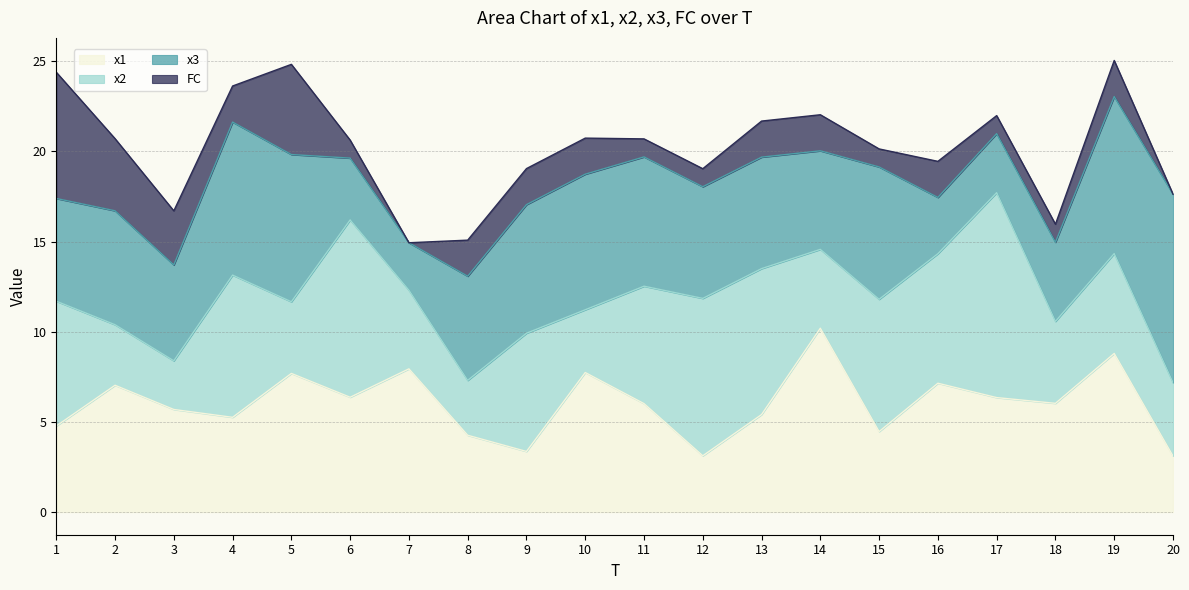

Rank the series at 1 from highest to lowest value.

FC, x2, x3, x1